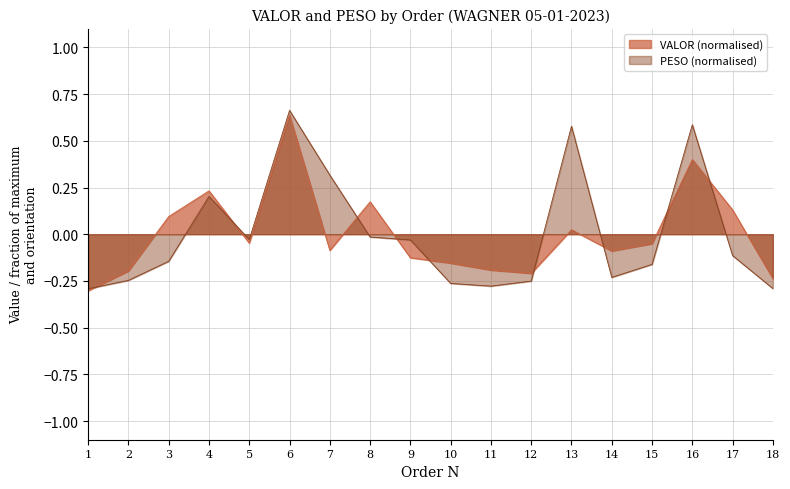

What is the greatest value displayed?

0.7